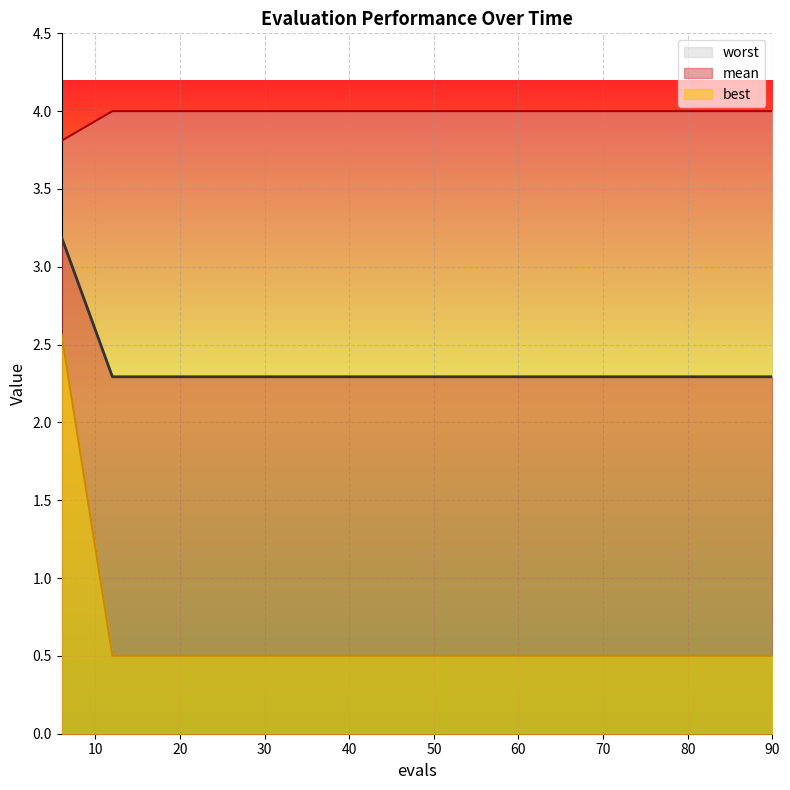

Which series has the largest total across all categories?

mean